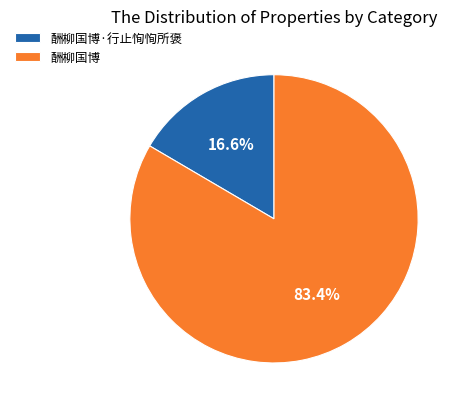

Between 酬柳国博·行止恂恂所褒 and 酬柳国博, which is larger?

酬柳国博